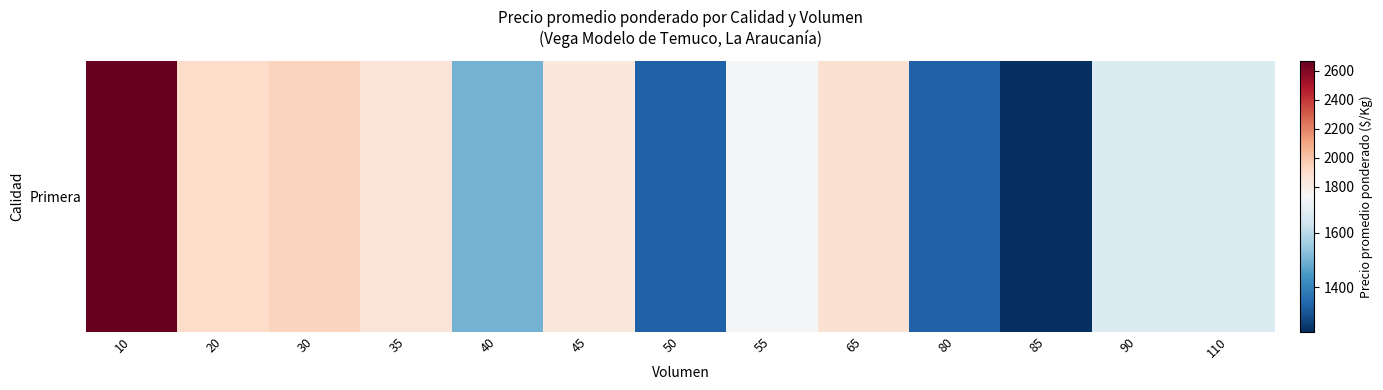

The chart shows a value of 635 at 45. True or false?

False